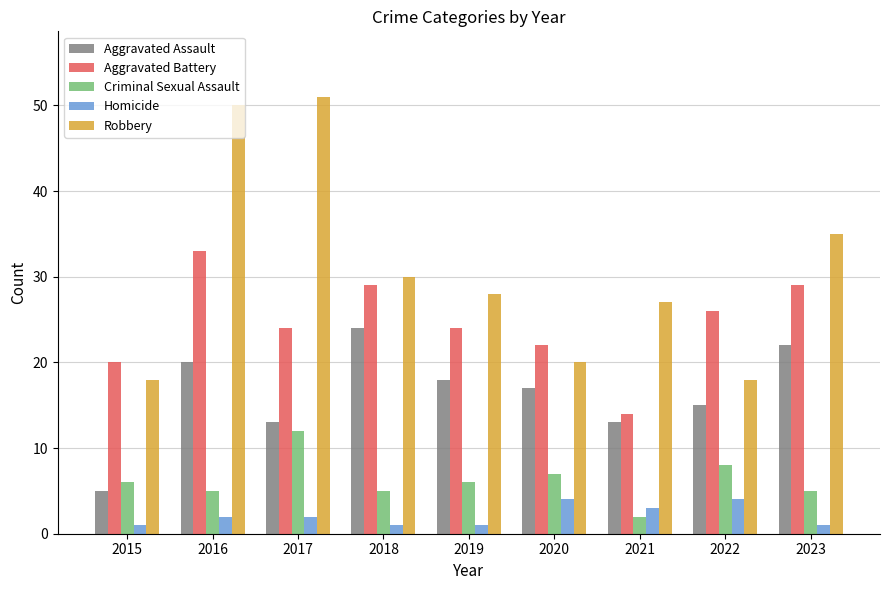

What is the value of the Aggravated Assault bar at the 7th from the left?

13